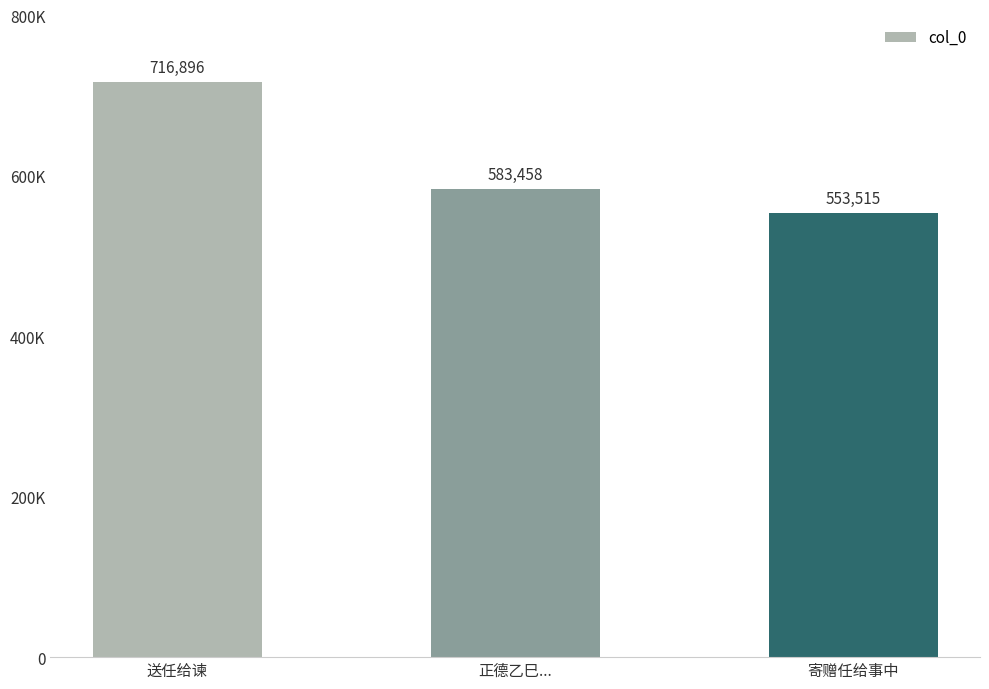

List the labels in order of value, largest first.

送任给谏, 正德乙巳..., 寄赠任给事中